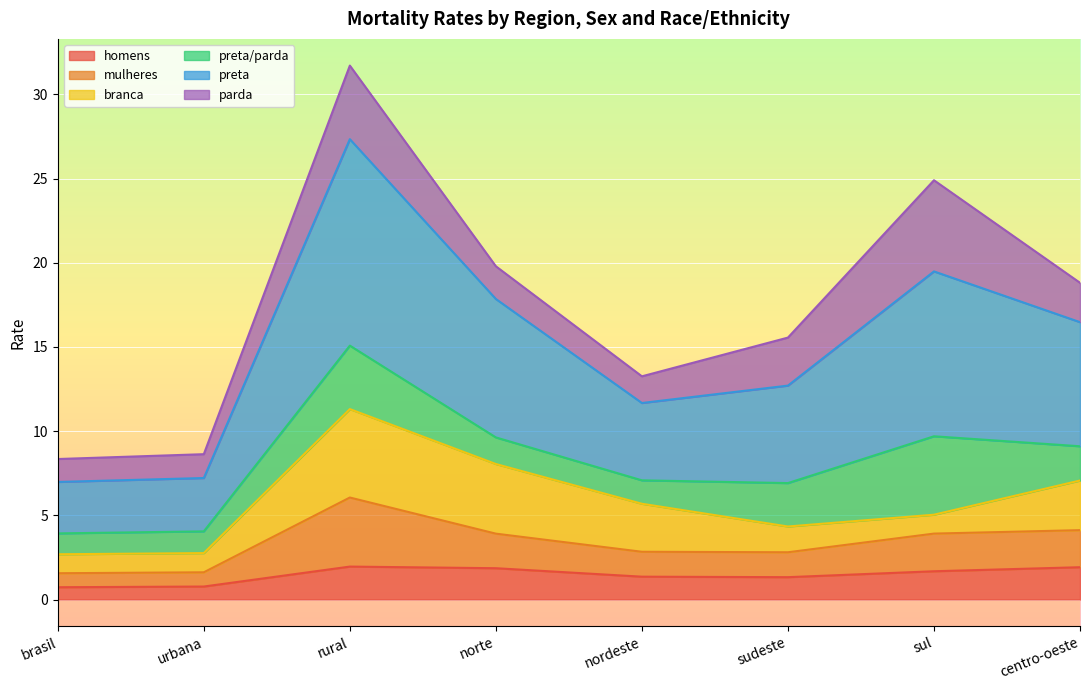

What is the highest value of the homens series?

2.0